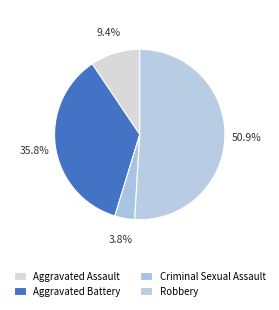

How many slices are in this pie chart?

4